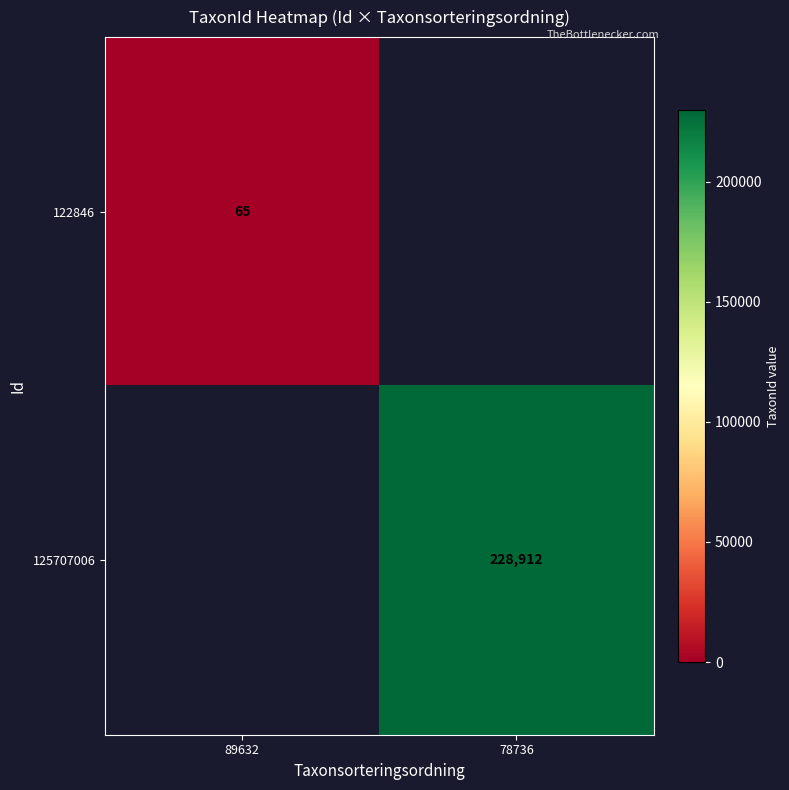

Which label corresponds to the largest value in the chart?

78736